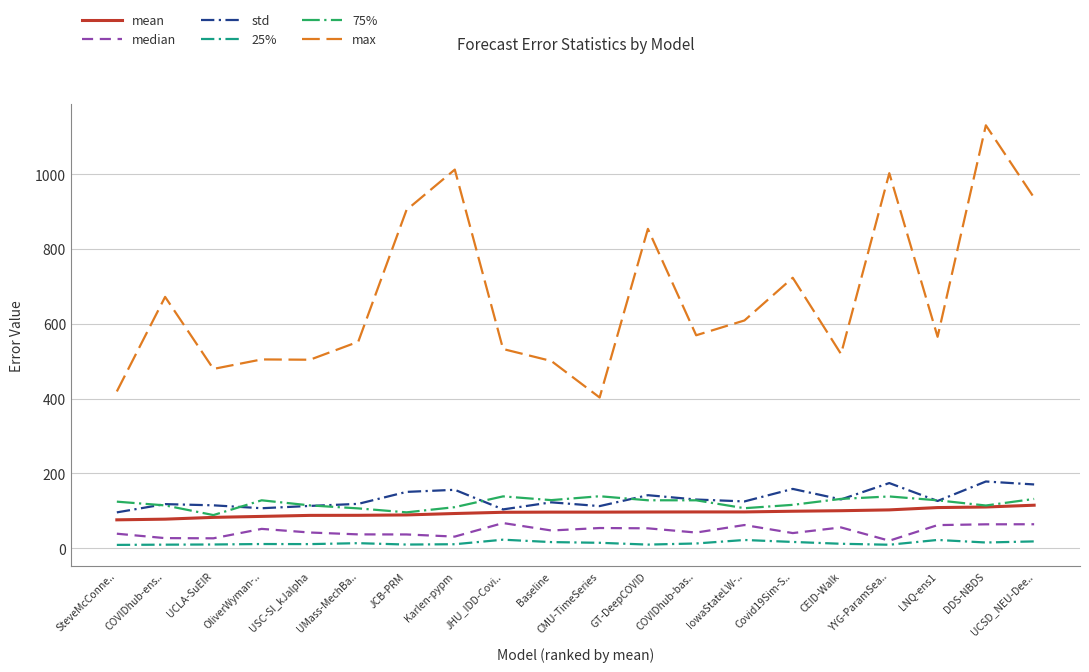

How many categories are shown in the chart?

20